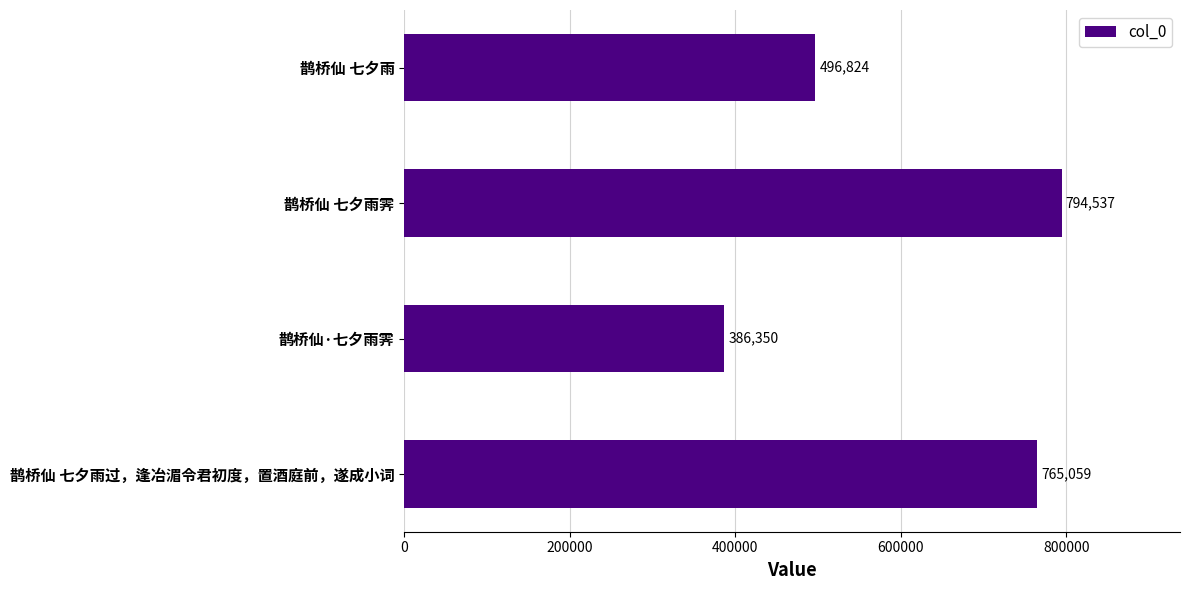

At which category does the chart reach its minimum across all series?

鹊桥仙·七夕雨霁